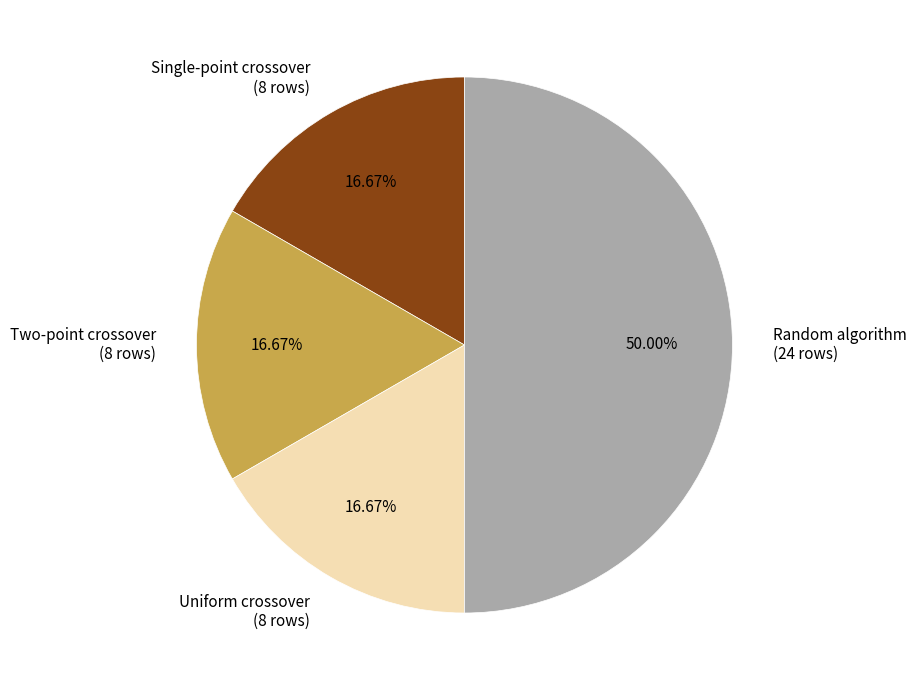

How many segments does this pie chart have?

4